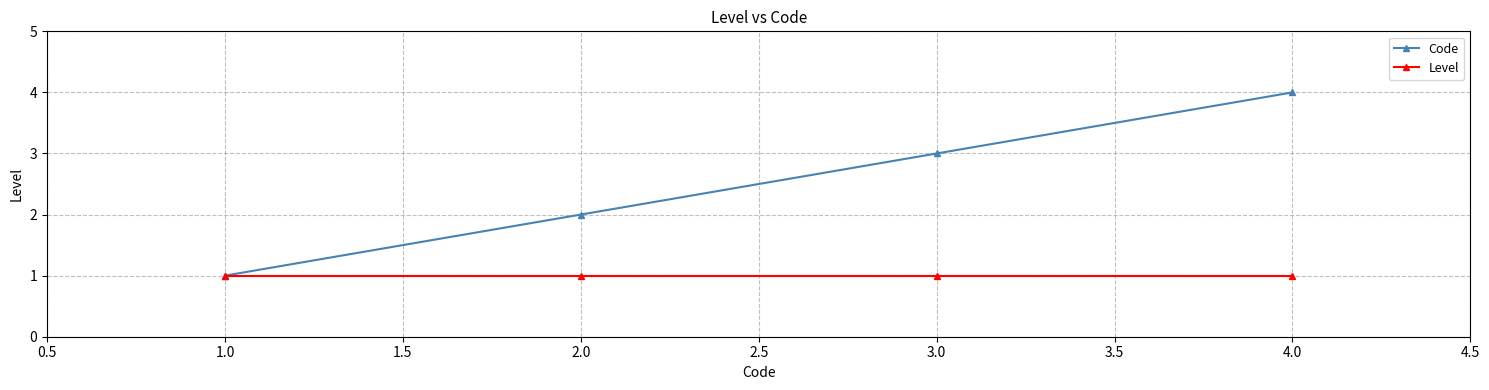

What is the label of the 3rd point from the right?

2.0